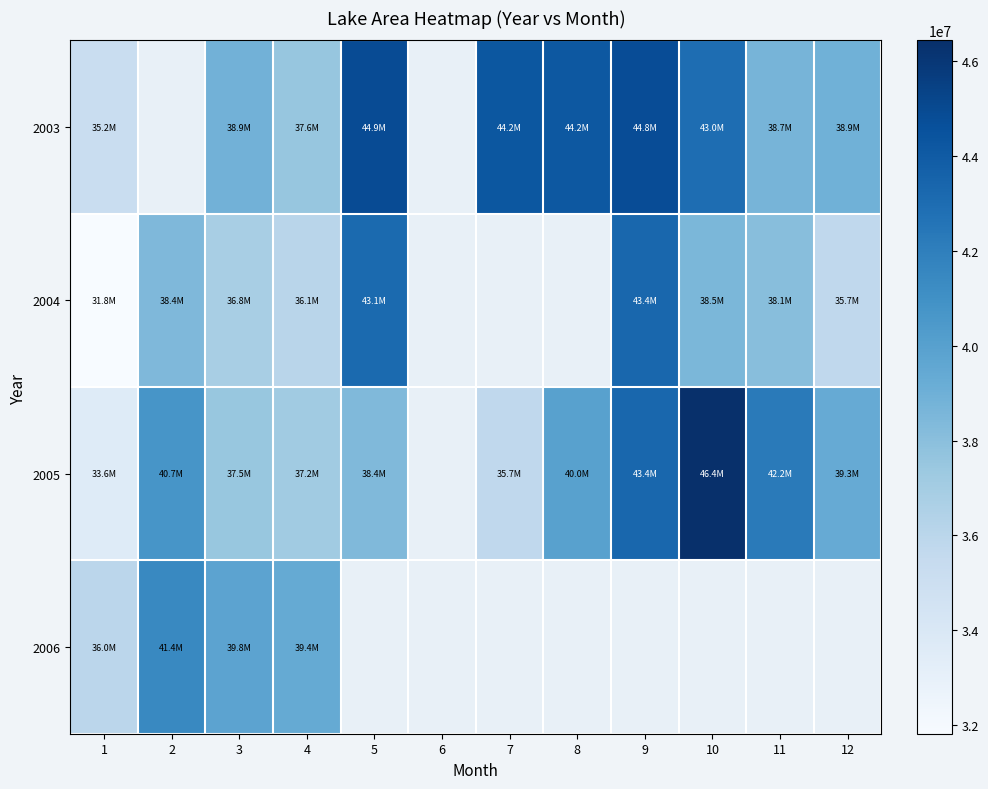

True or false: 2003 has a value of 71285329.5 at 8.

False